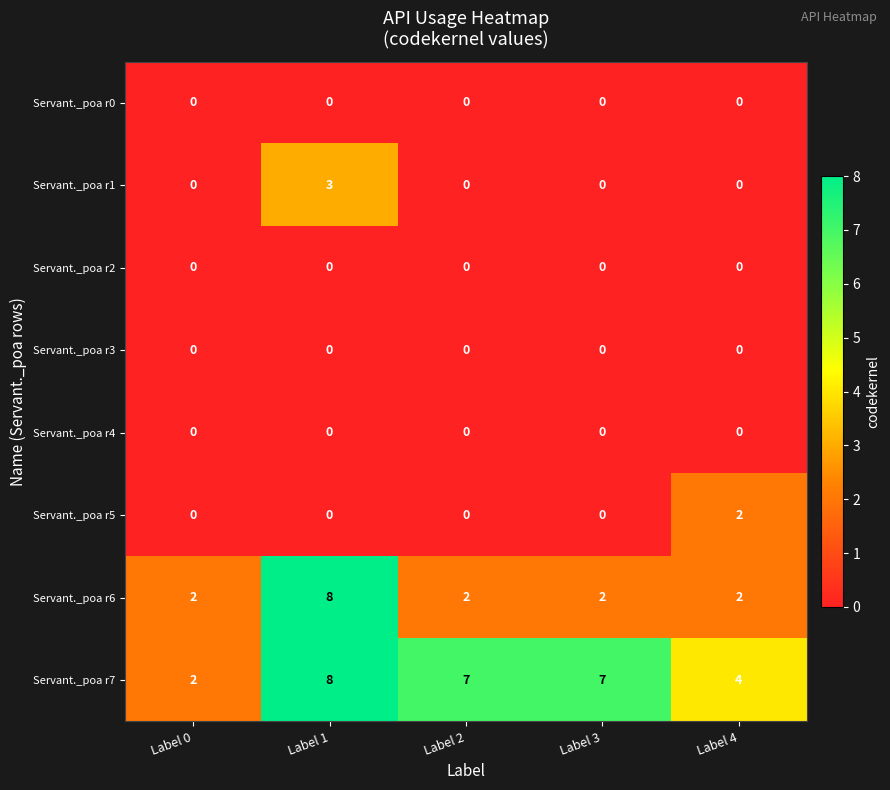

Is it true that Servant._poa r6 equals 1 at Label 4?

False